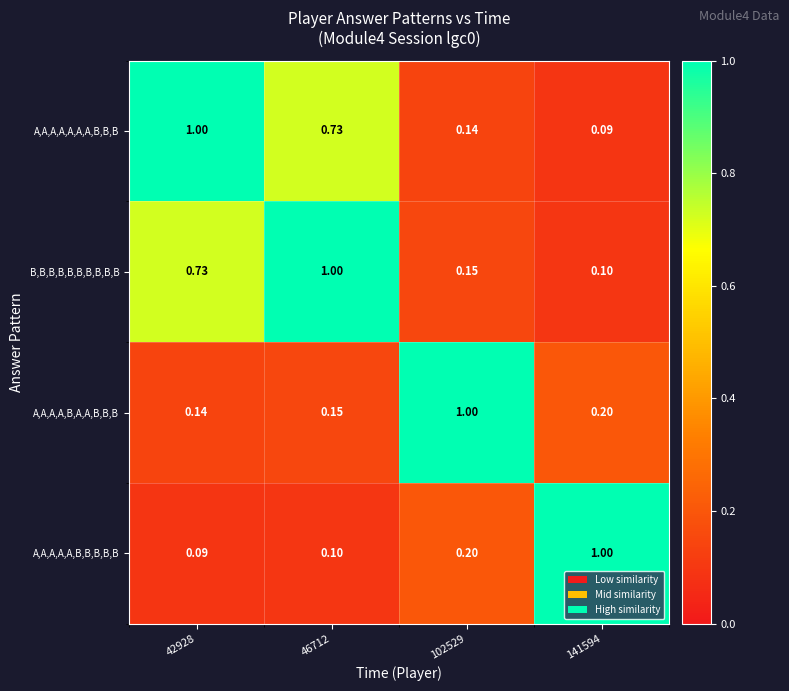

Is the value of A,A,A,A,A,B,B,B,B,B at 102529 greater than the value of B,B,B,B,B,B,B,B,B,B at 141594?

Yes